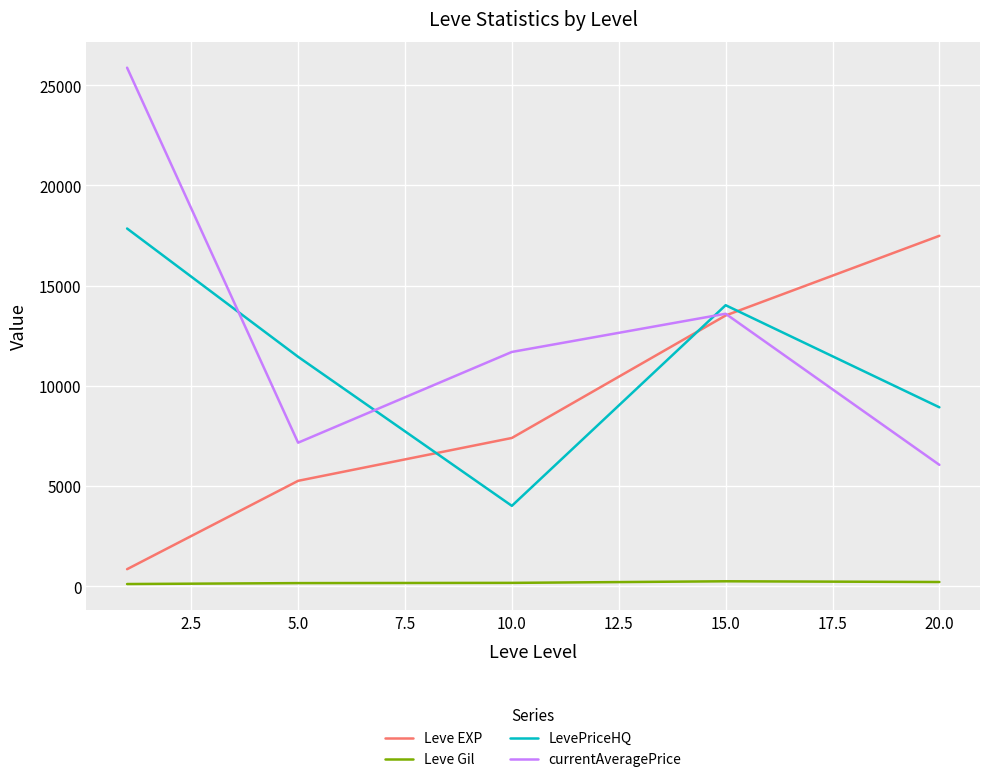

Which series has the widest spread of values?

currentAveragePrice